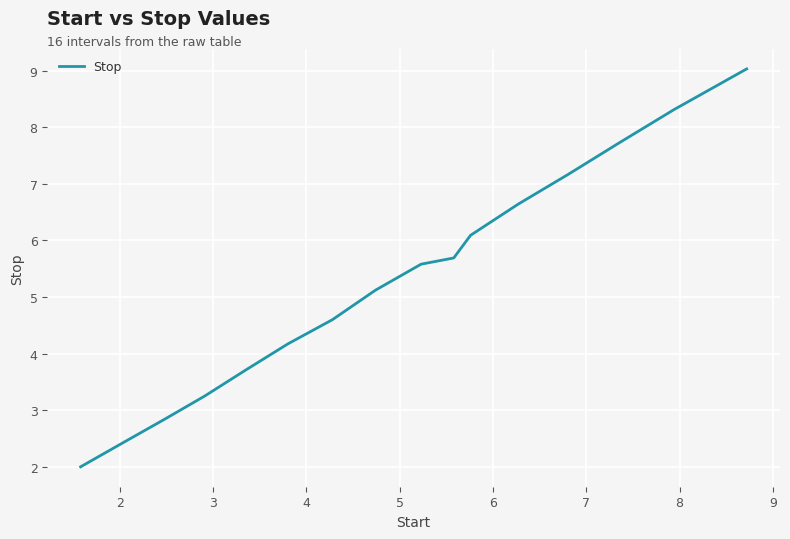

What is the greatest value displayed?

9.0